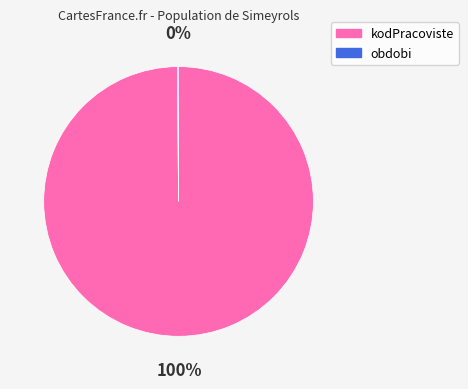

Is kodPracoviste the majority of the pie?

Yes